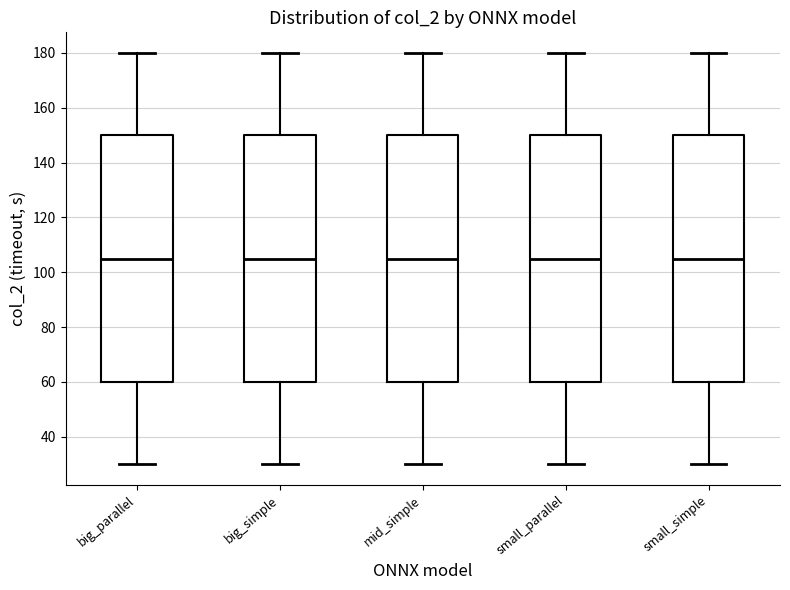

Reading left to right, transcribe this box plot: for each box, give where its median line is, the range the box spans, and where its two whiskers end, as read against the y-axis. The values are not printed on the chart, so give them approximately, as read against the axis.

big_parallel: median 106, box 60 to 150, whiskers 30 to 180
big_simple: median 106, box 60 to 150, whiskers 30 to 180
mid_simple: median 106, box 60 to 150, whiskers 30 to 180
small_parallel: median 106, box 60 to 150, whiskers 30 to 180
small_simple: median 106, box 60 to 150, whiskers 30 to 180